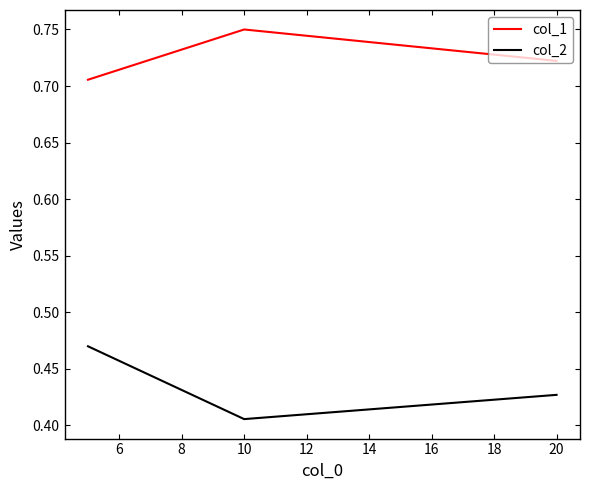

Rank the series by their maximum value, from highest to lowest.

col_1, col_2